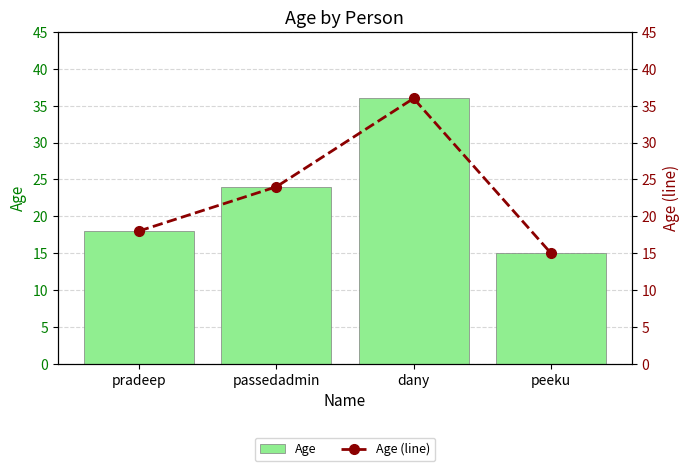

Reading right to left, list all the values displayed in this chart.

Age: peeku=15	dany=36	passedadmin=24	pradeep=18
Age (line): peeku=15	dany=36	passedadmin=24	pradeep=18